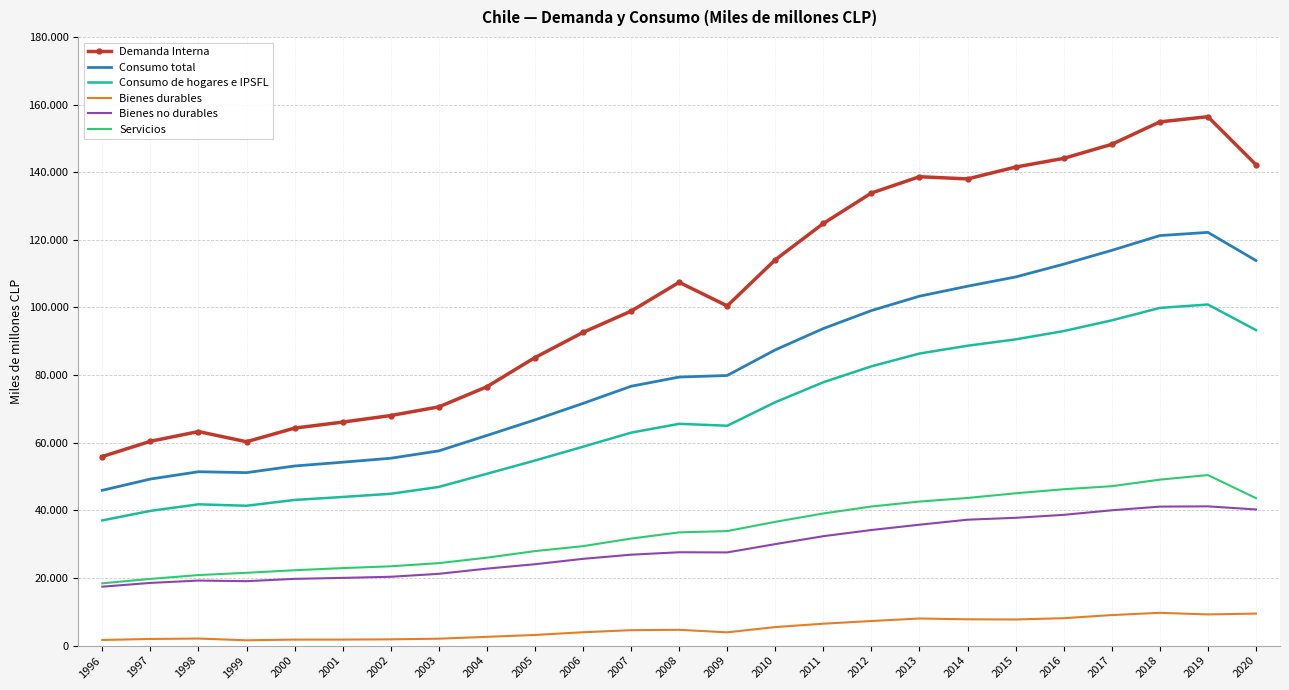

Reading left to right, what are all the values shown in this chart?

Demanda Interna: 1996=55926	1997=60421	1998=63302	1999=60290	2000=64328	2001=66098	2002=68041	2003=70600	2004=76549	2005=85179	2006=92633	2007=98915	2008=107433	2009=100468	2010=114106	2011=124845	2012=133845	2013=138668	2014=138015	2015=141521	2016=144093	2017=148252	2018=154884	2019=156422	2020=142227
Consumo total: 1996=45928	1997=49258	1998=51423	1999=51153	2000=53121	2001=54241	2002=55414	2003=57588	2004=62148	2005=66758	2006=71630	2007=76698	2008=79422	2009=79885	2010=87462	2011=93770	2012=99080	2013=103337	2014=106287	2015=109026	2016=112804	2017=116887	2018=121257	2019=122210	2020=113879
Consumo de hogares e IPSFL: 1996=37027	1997=39845	1998=41782	1999=41366	2000=43078	2001=43961	2002=44902	2003=46932	2004=50817	2005=54733	2006=58815	2007=62976	2008=65592	2009=65026	2010=71982	2011=77885	2012=82597	2013=86377	2014=88684	2015=90567	2016=93018	2017=96190	2018=99870	2019=100876	2020=93312
Bienes durables: 1996=1670	1997=1967	1998=2087	1999=1577	2000=1776	2001=1783	2002=1860	2003=2045	2004=2598	2005=3152	2006=3954	2007=4564	2008=4672	2009=3930	2010=5483	2011=6484	2012=7278	2013=8016	2014=7780	2015=7728	2016=8112	2017=9030	2018=9702	2019=9225	2020=9472
Bienes no durables: 1996=17431	1997=18544	1998=19239	1999=19058	2000=19740	2001=20030	2002=20361	2003=21228	2004=22769	2005=24069	2006=25663	2007=26890	2008=27611	2009=27561	2010=30019	2011=32362	2012=34189	2013=35756	2014=37239	2015=37800	2016=38672	2017=40022	2018=41111	2019=41183	2020=40263
Servicios: 1996=18423	1997=19728	1998=20863	1999=21533	2000=22292	2001=22927	2002=23456	2003=24395	2004=26010	2005=27948	2006=29418	2007=31655	2008=33488	2009=33872	2010=36604	2011=39076	2012=41142	2013=42605	2014=43665	2015=45048	2016=46245	2017=47144	2018=49082	2019=50439	2020=43617